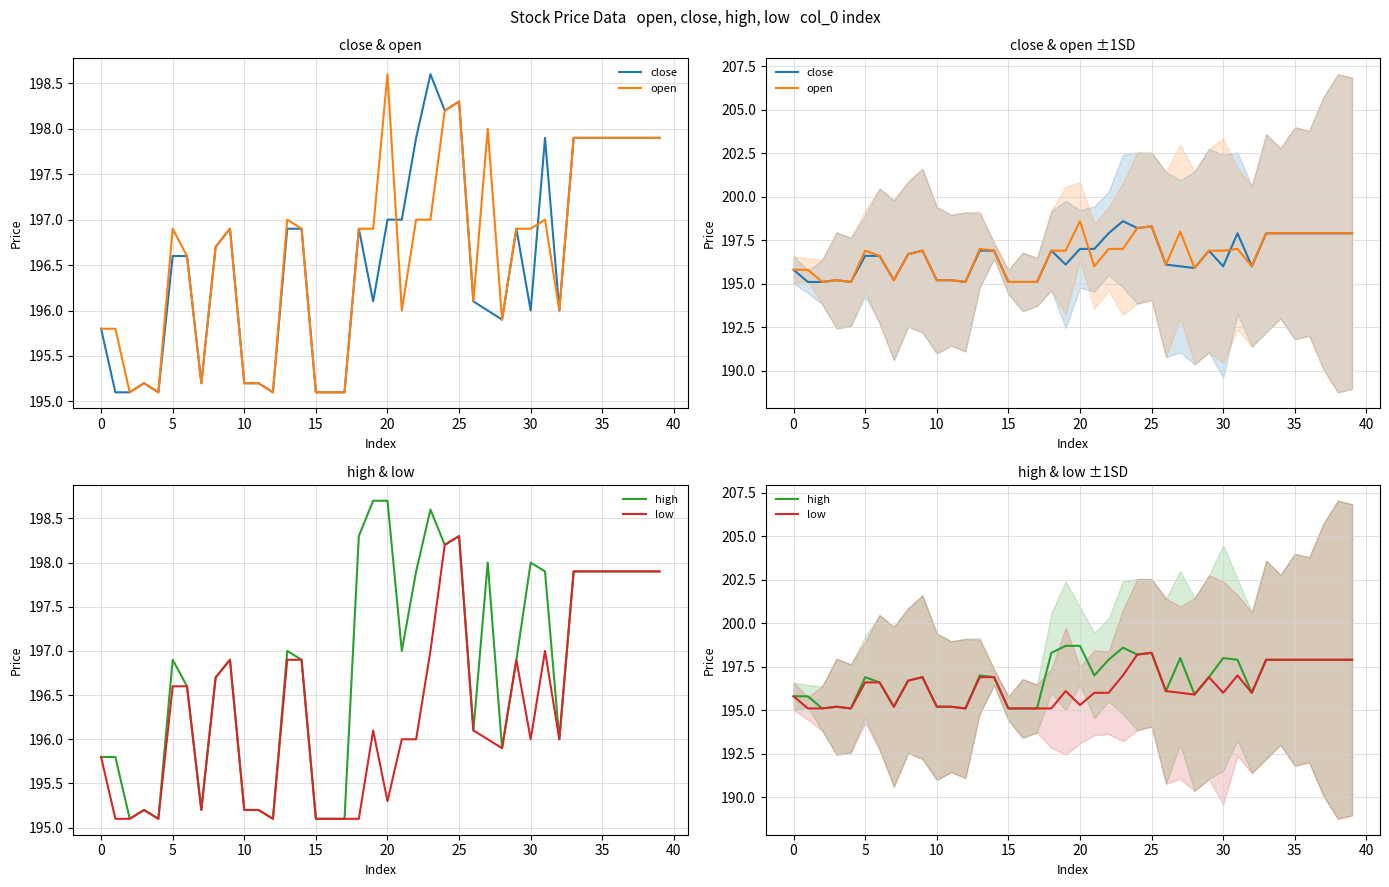

What is the label of the 12th point from the left?

11